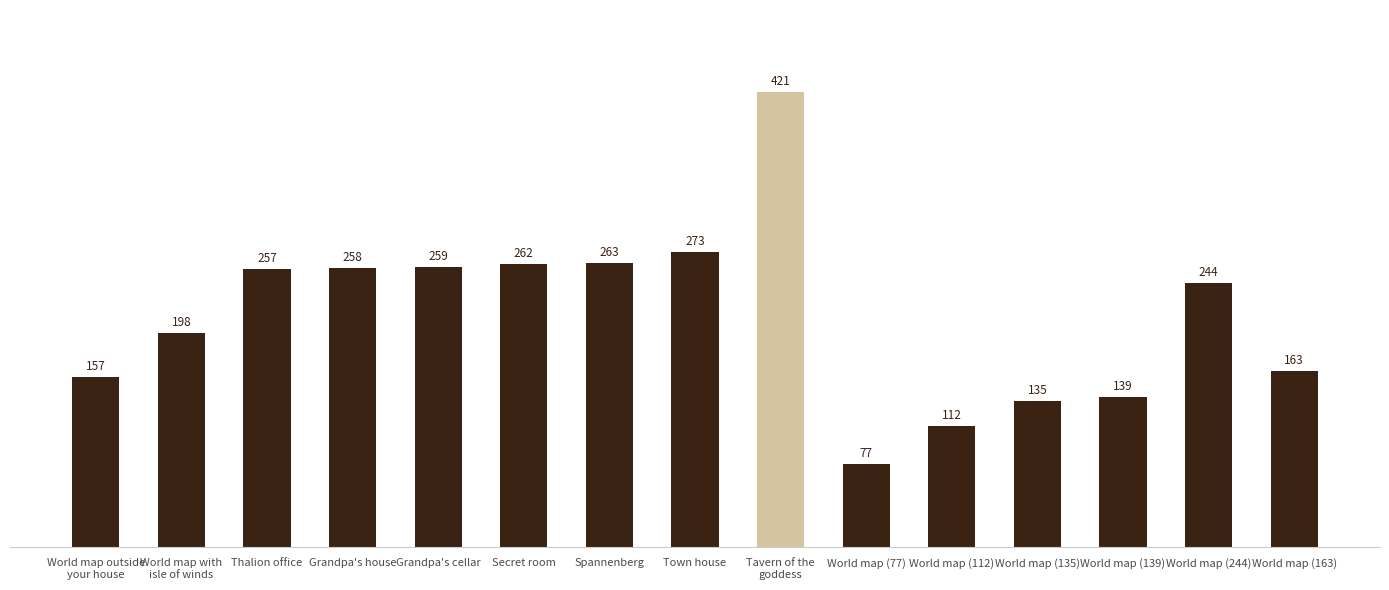

The value at World map (77) is 31. True or false?

False